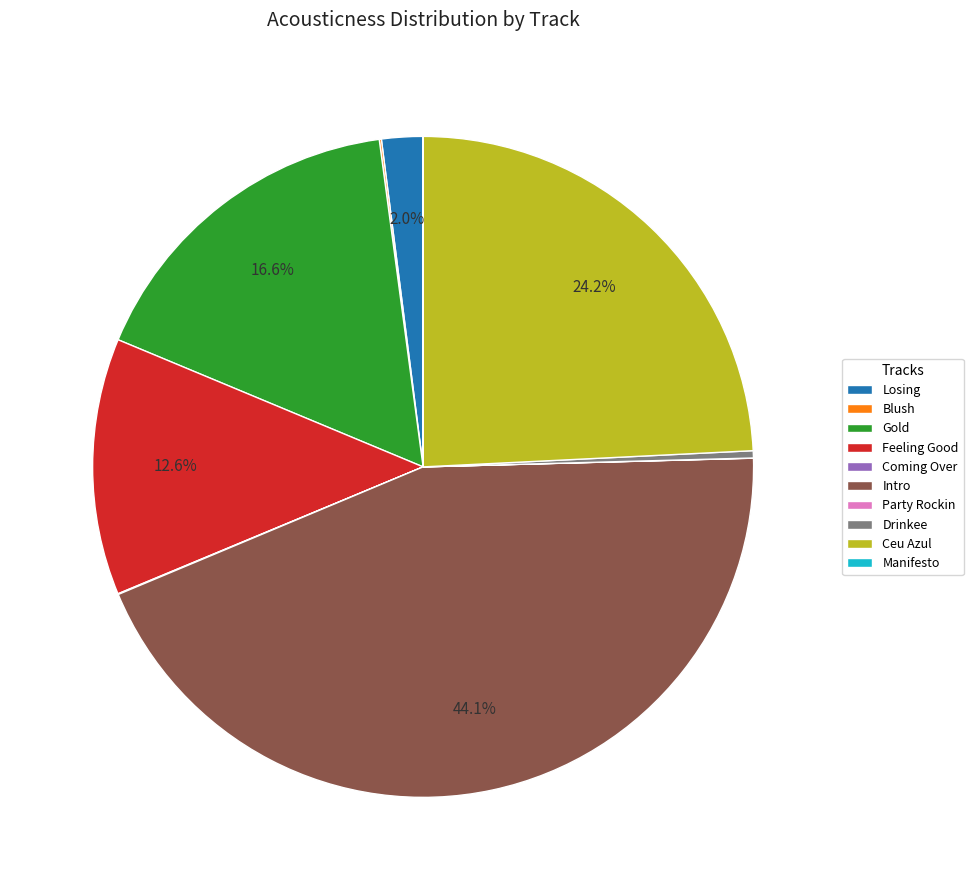

Is there any slice that represents more than half of the pie?

No